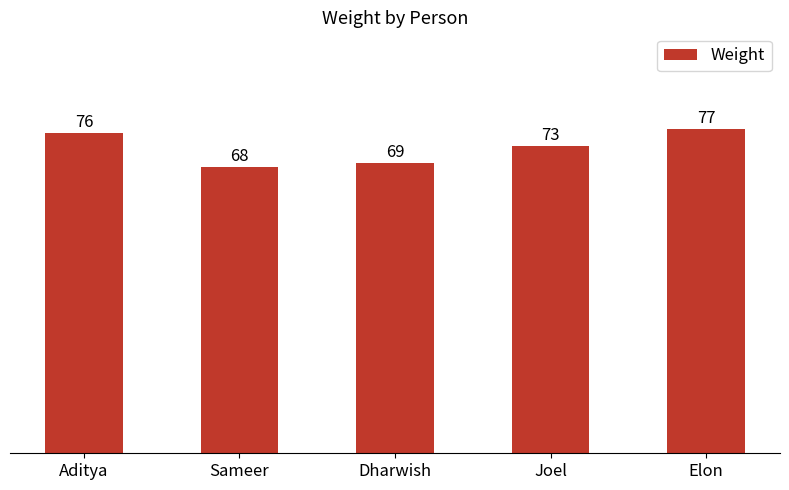

What position from the left is Dharwish?

3